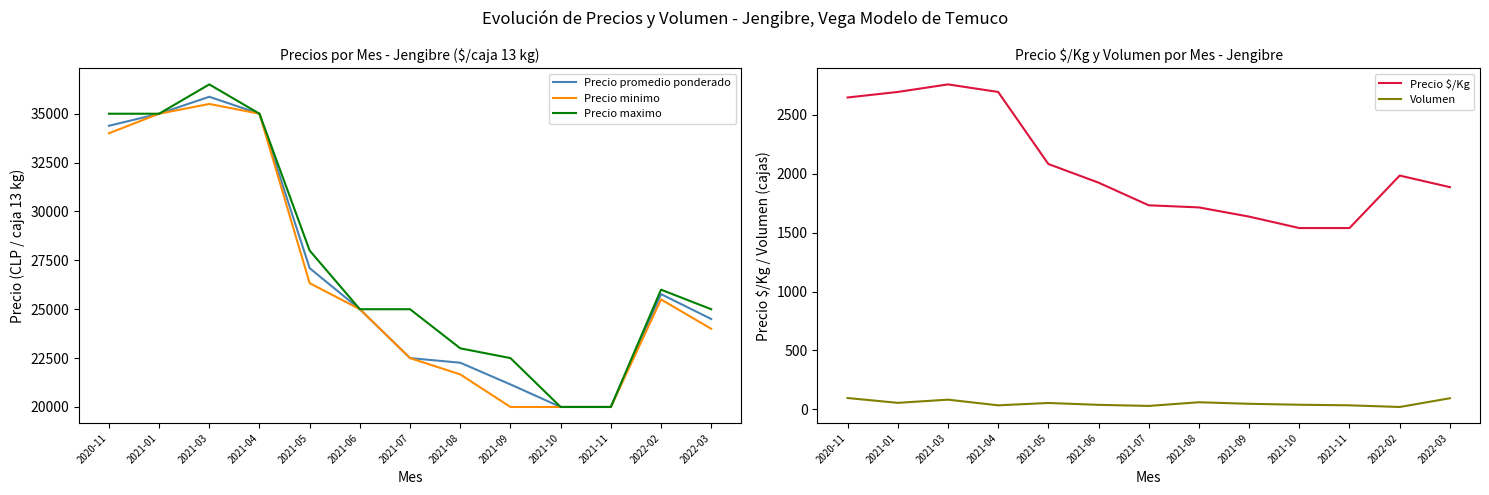

Reading left to right, what are all the values shown in this chart?

Precio promedio ponderado: 34384	35000	35867	35000	27100	25000	22500	22264	21154	20000	20000	25773	24500
Precio minimo: 34000	35000	35500	35000	26333	25000	22500	21667	20000	20000	20000	25500	24000
Precio maximo: 35000	35000	36500	35000	28000	25000	25000	23000	22500	20000	20000	26000	25000
Precio $/Kg: 2645	2692	2756	2692	2081	1923	1731	1713	1635	1538	1538	1983	1885
Volumen: 97	56	83	35	55	39	30	61	48	40	35	21	95